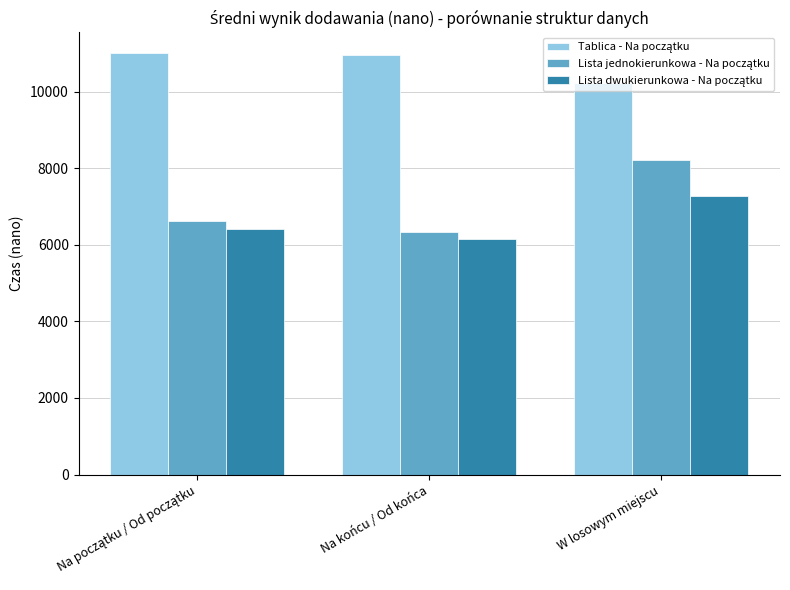

At which category does the chart reach its minimum across all series?

Na końcu / Od końca